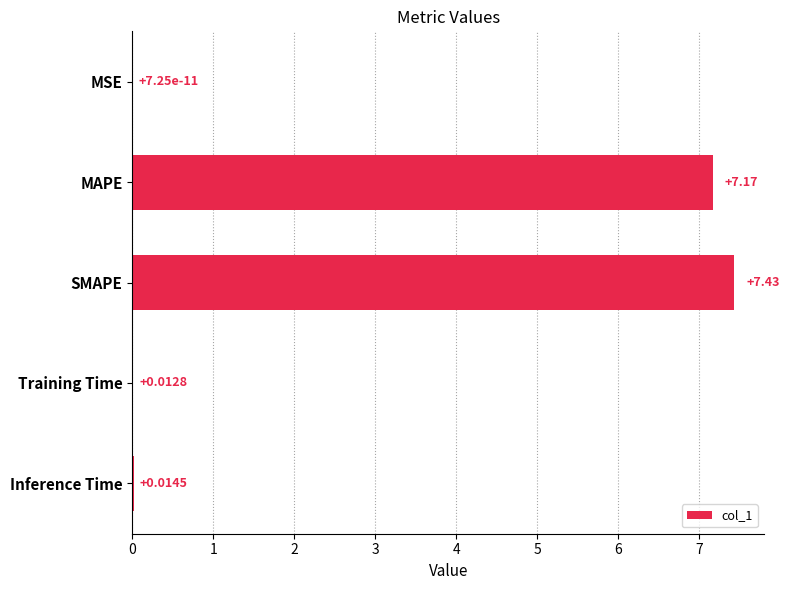

Are the bars horizontal?

Yes